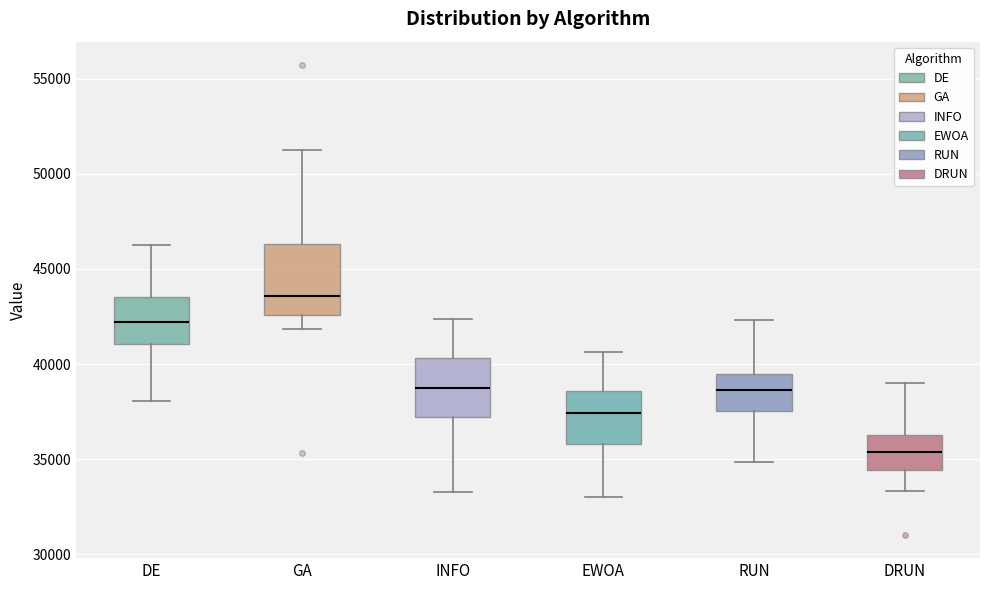

Where is the lower edge of the box for INFO on the y-axis? The values are not printed on the chart, so give them approximately, as read against the axis.

37000